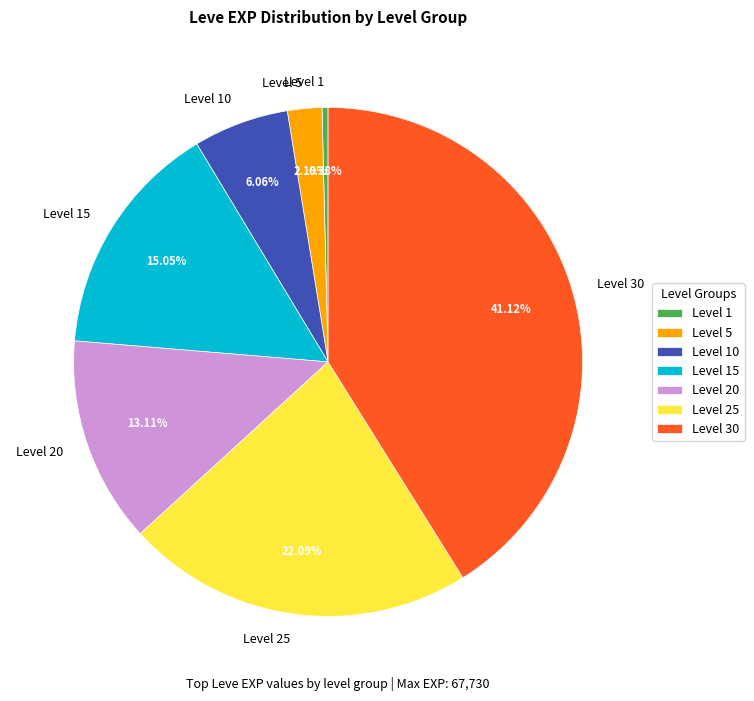

Is there a majority slice in this chart?

No